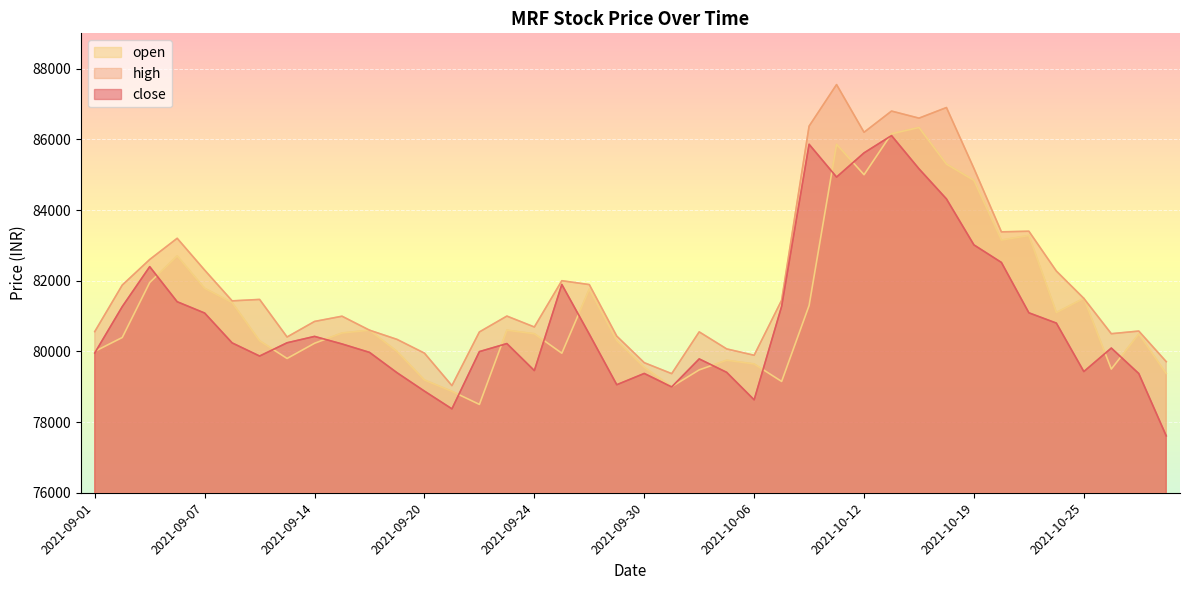

The value of open at 2021-10-08 is 146307.9. True or false?

False